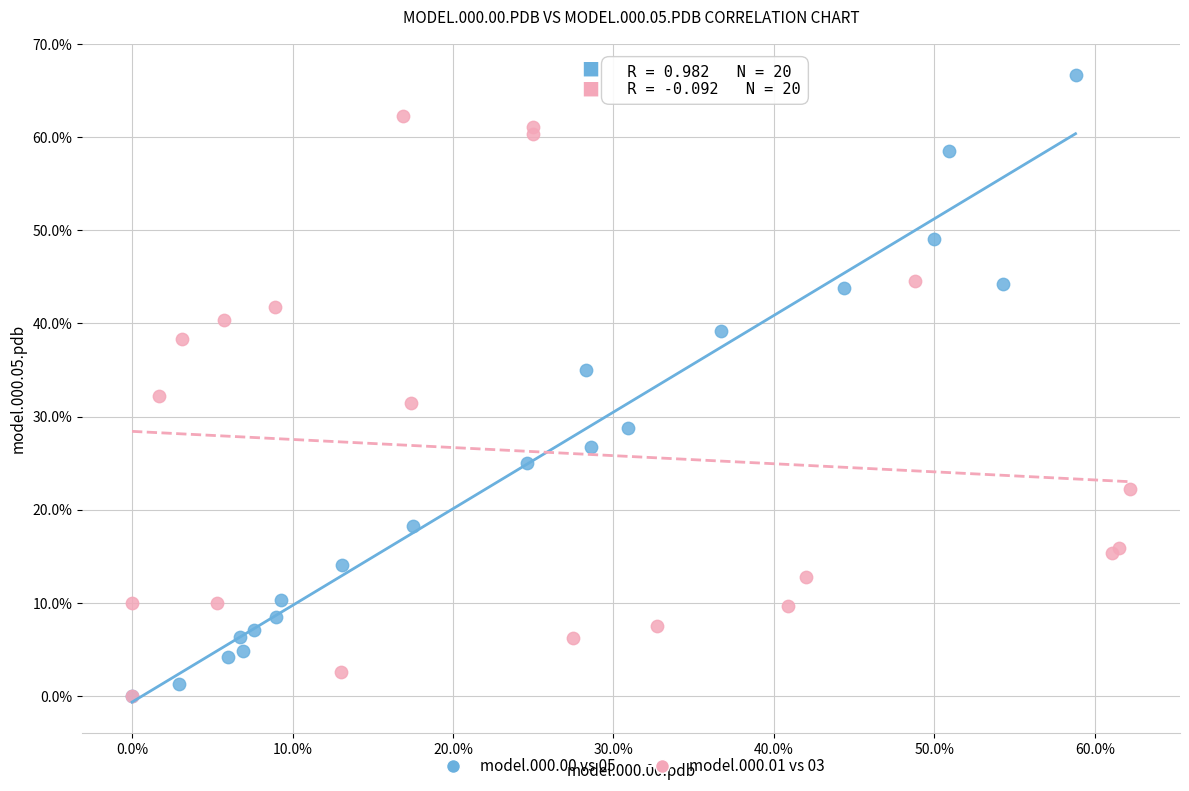

Which series reaches the maximum Y coordinate?

model.000.00 vs 05